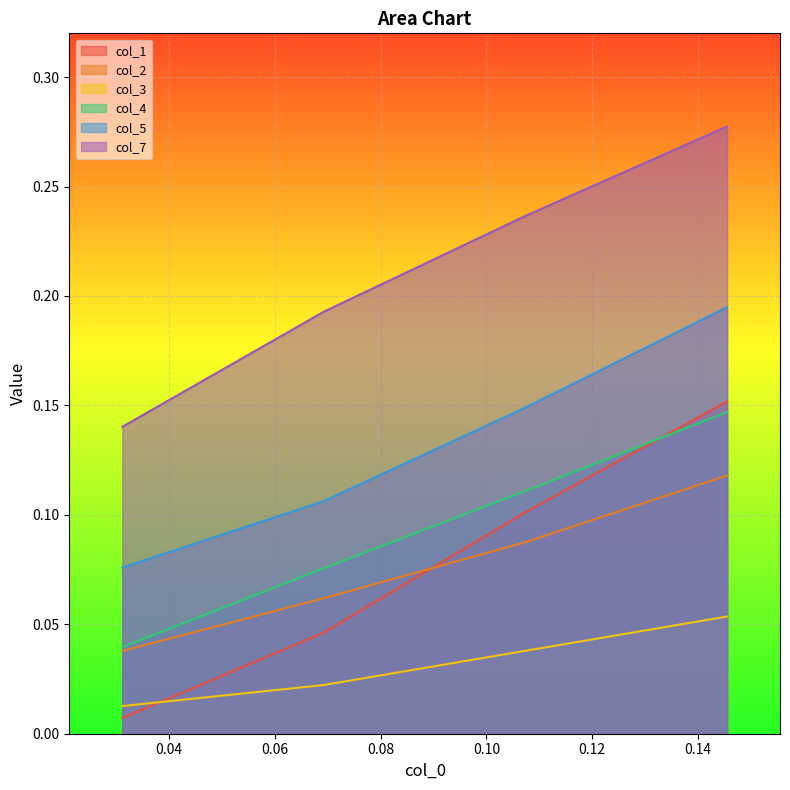

What position from the left is 0.10740278650486801?

3